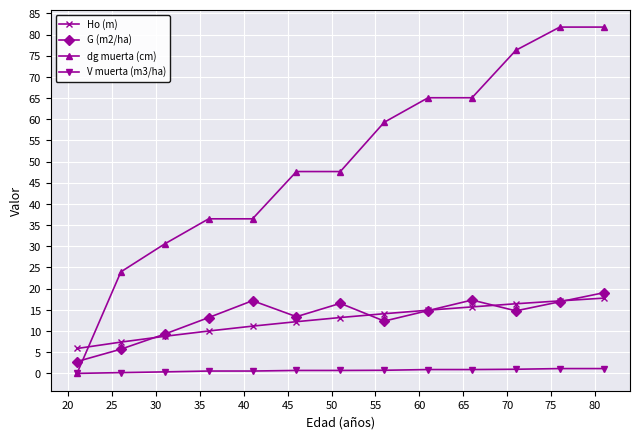

Is this an area chart (filled region under the line)?

No